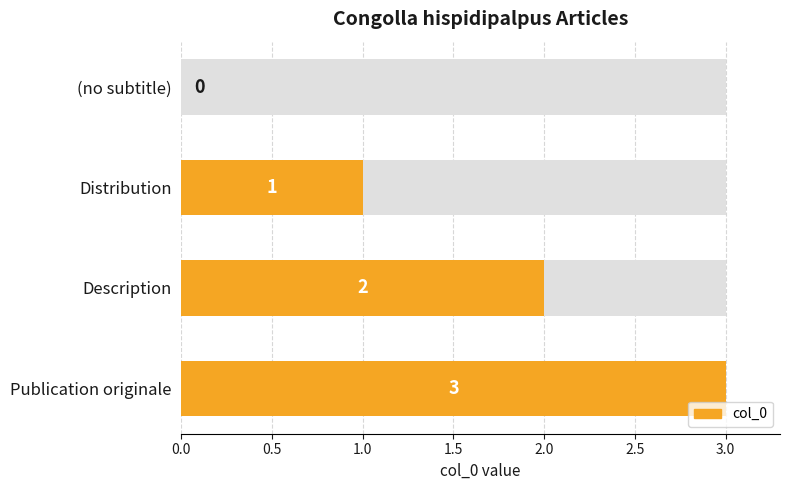

Is it true that the value at Distribution is 1?

True